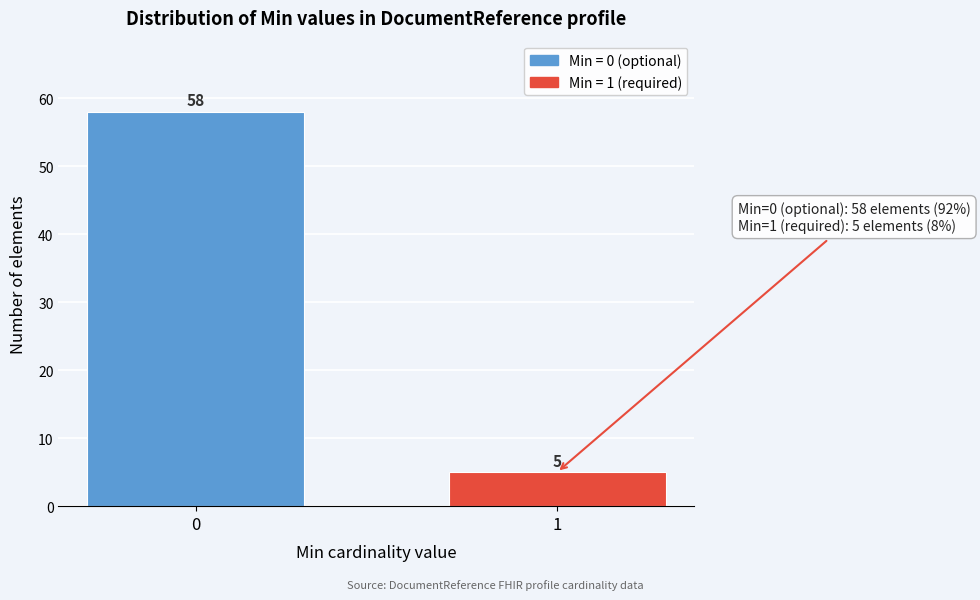

Reading right to left, extract all data points from this chart.

1=5	0=58